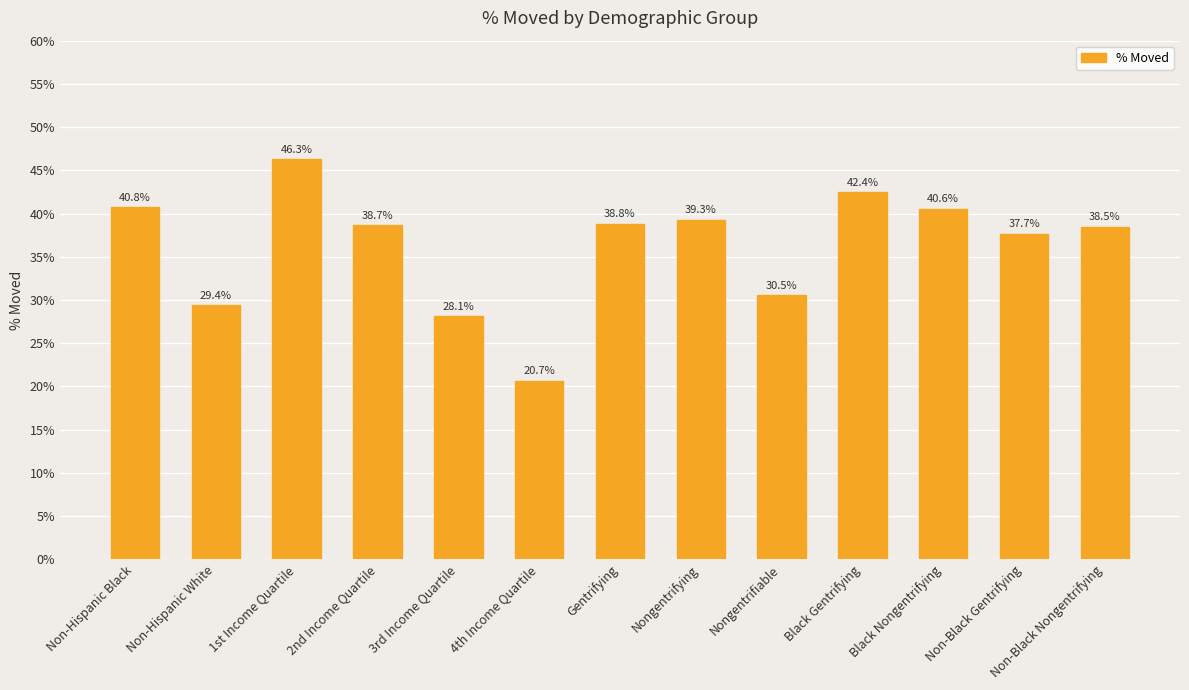

Approximately how many times larger is the value at 4th Income Quartile compared to Non-Hispanic Black?

0.5